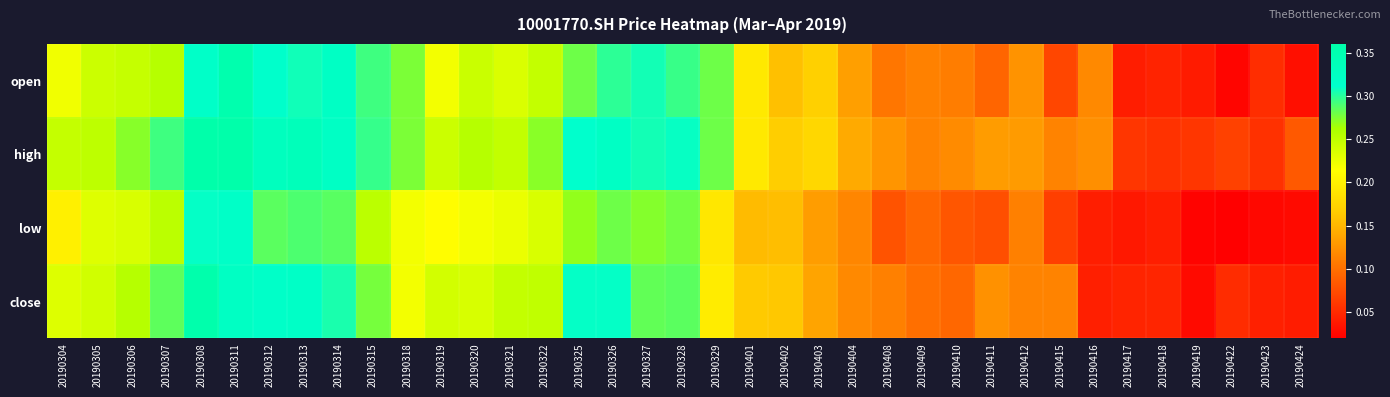

Which series has the largest total across all categories?

high